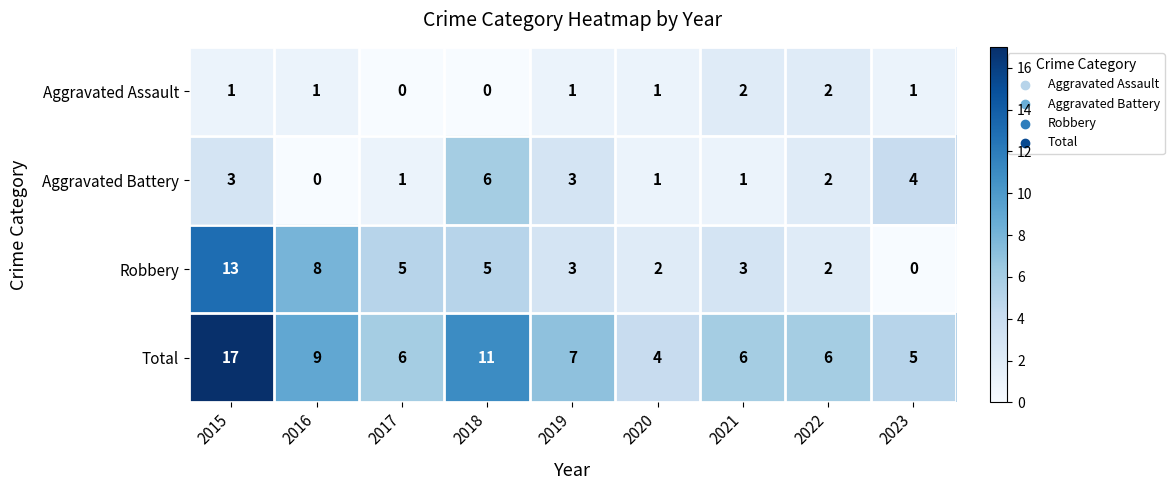

What is the sum of the Robbery values at 2023 and 2016?

8